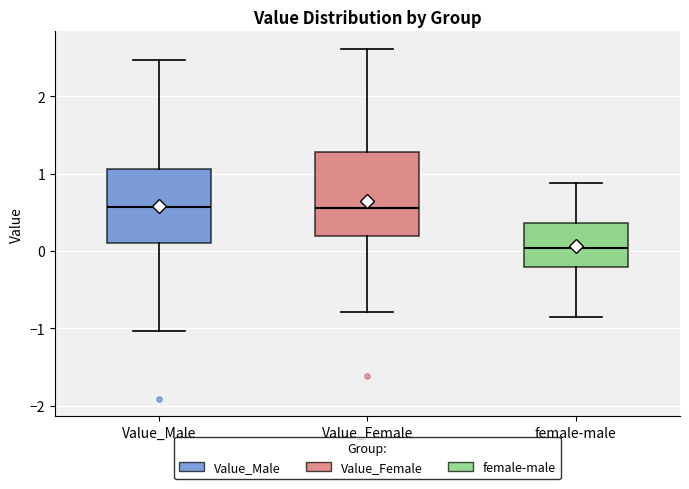

Which box has the lowest median line?

female-male